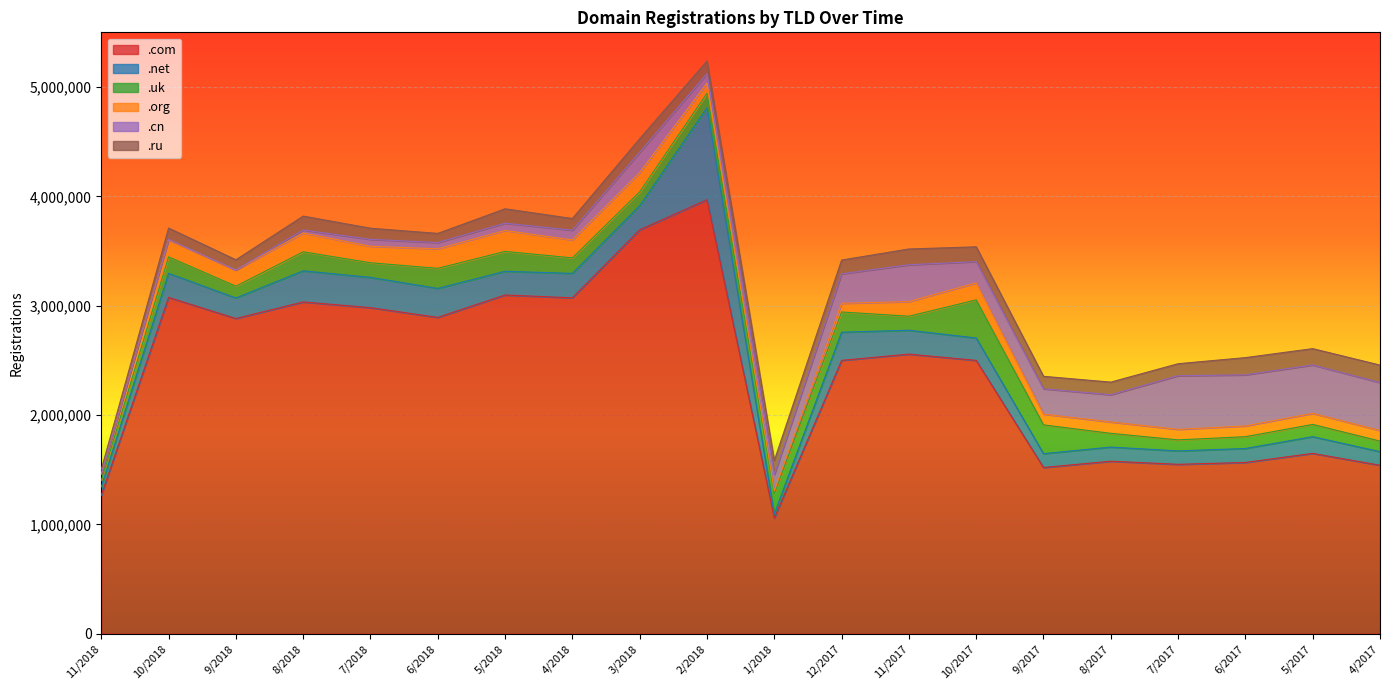

What is the label of the 1st point from the left?

11/2018